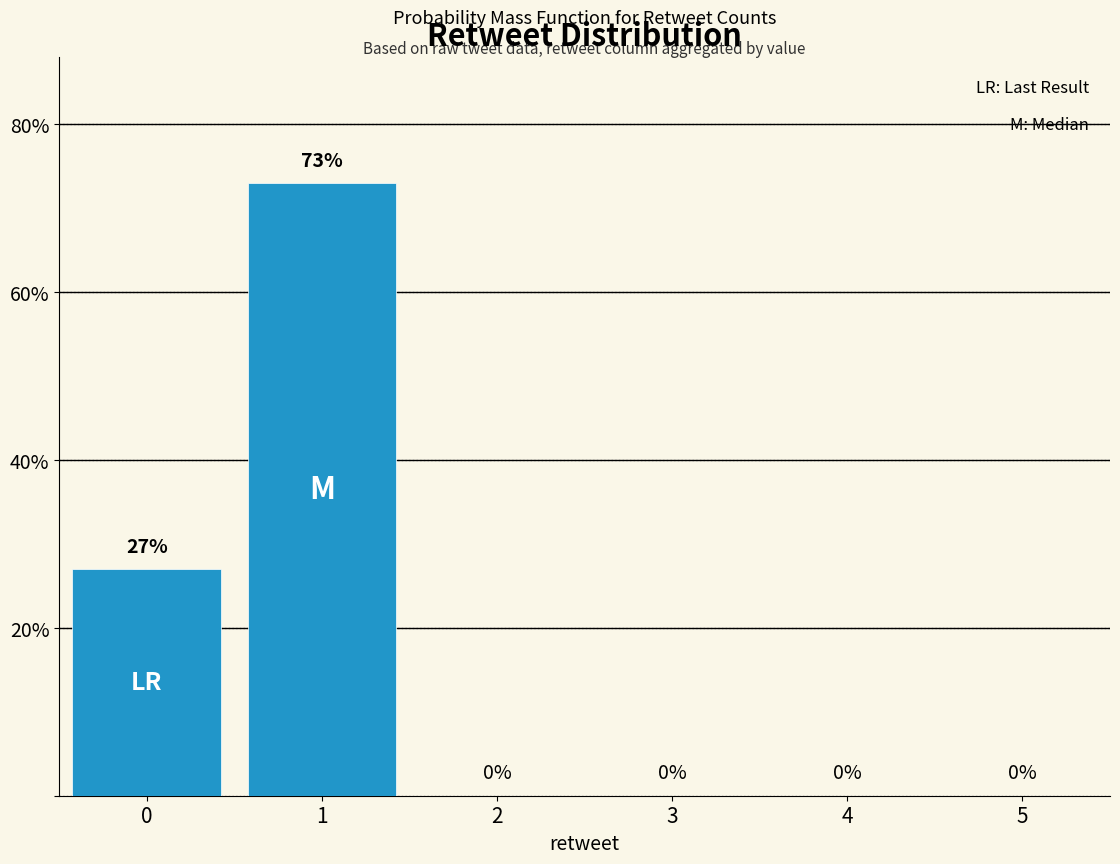

What is the change in value from 0 to 2?

-27